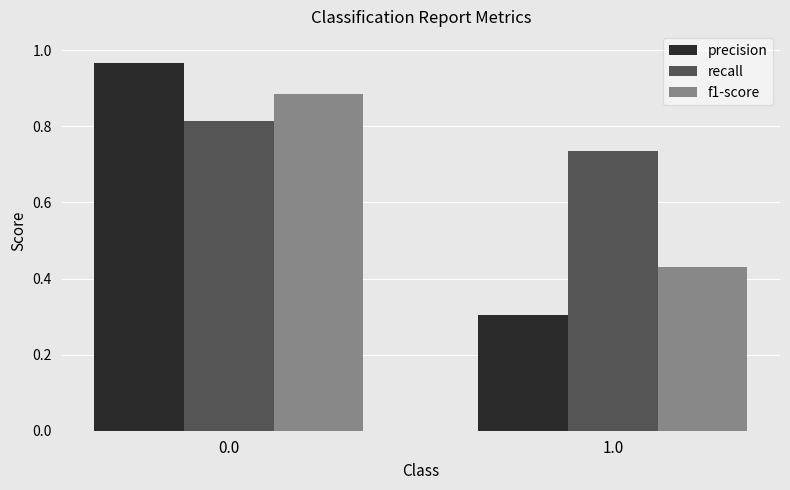

The value of precision at 1.0 is 0.3. True or false?

True